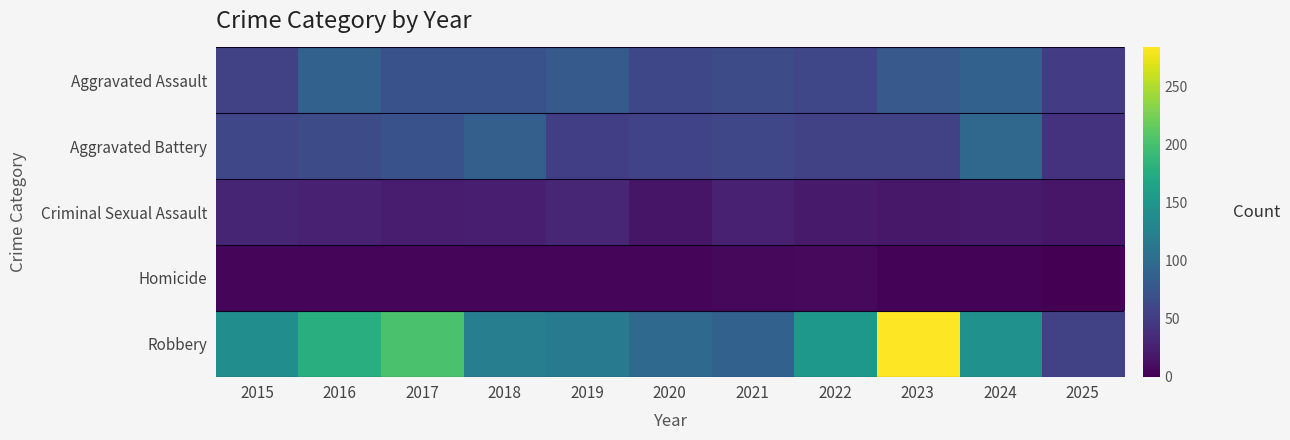

At 2019, list the series in order from smallest to largest.

Homicide, Criminal Sexual Assault, Aggravated Battery, Aggravated Assault, Robbery